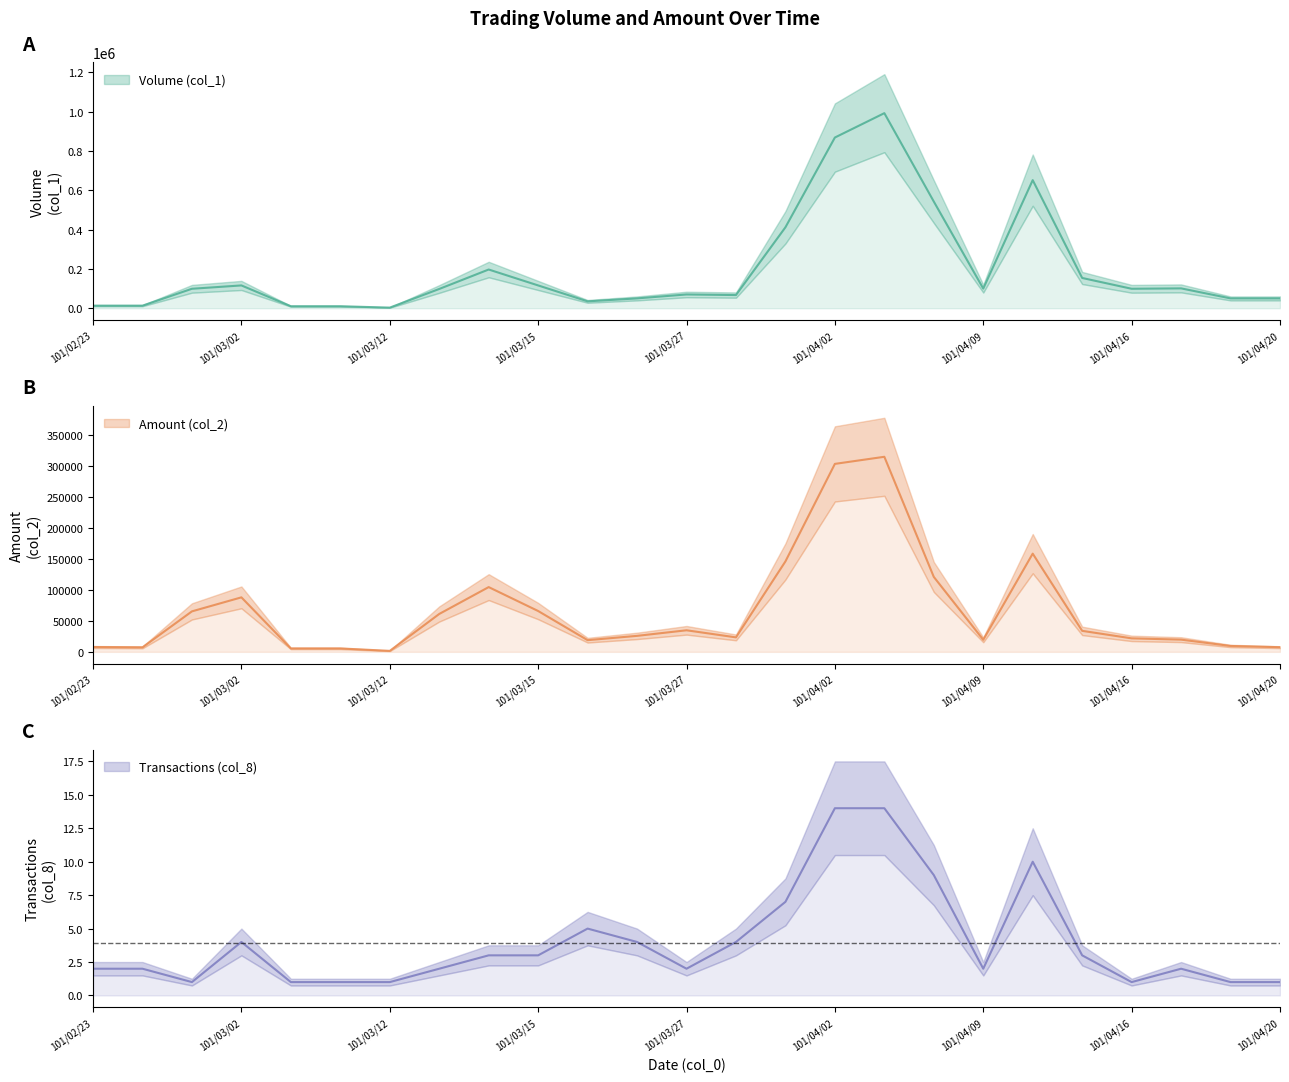

What is the greatest value displayed?

993000